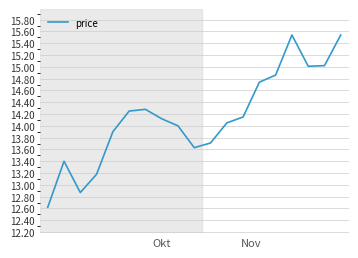

What is the smallest value displayed?

12.6